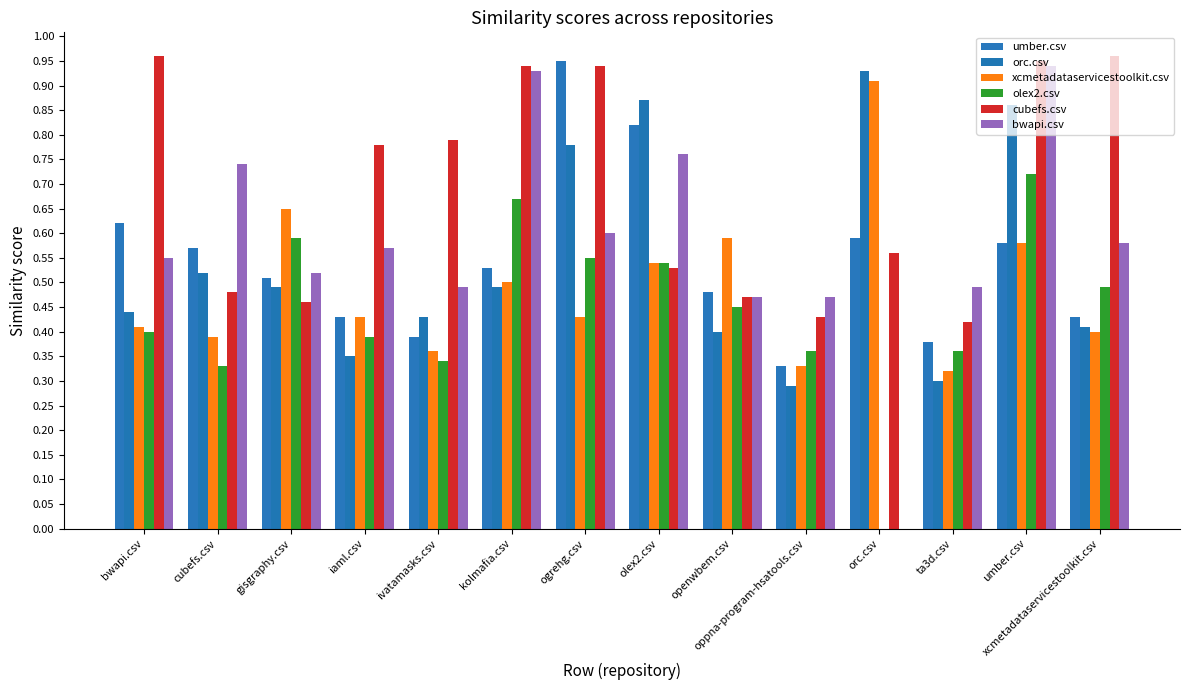

Reading left to right, list all the values displayed in this chart.

umber.csv: 0.6	0.6	0.5	0.4	0.4	0.5	0.9	0.8	0.5	0.3	0.6	0.4	0.6	0.4
orc.csv: 0.4	0.5	0.5	0.3	0.4	0.5	0.8	0.9	0.4	0.3	0.9	0.3	0.9	0.4
xcmetadataservicestoolkit.csv: 0.4	0.4	0.7	0.4	0.4	0.5	0.4	0.5	0.6	0.3	0.9	0.3	0.6	0.4
olex2.csv: 0.4	0.3	0.6	0.4	0.3	0.7	0.6	0.5	0.5	0.4	0.0	0.4	0.7	0.5
cubefs.csv: 1.0	0.5	0.5	0.8	0.8	0.9	0.9	0.5	0.5	0.4	0.6	0.4	0.9	1.0
bwapi.csv: 0.6	0.7	0.5	0.6	0.5	0.9	0.6	0.8	0.5	0.5	0.0	0.5	0.9	0.6